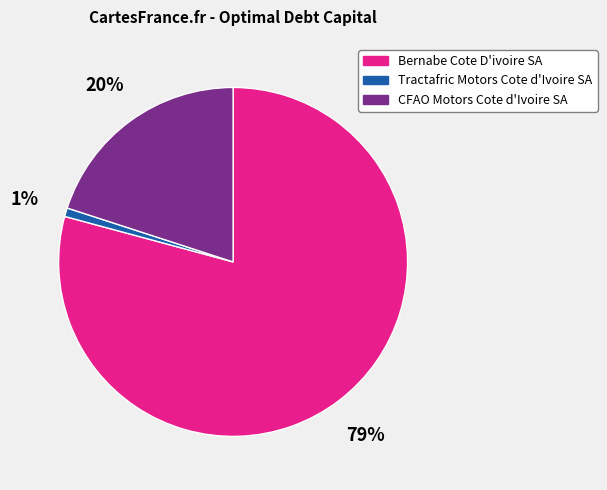

To the nearest percent, what is the difference between the Bernabe Cote D'ivoire SA and CFAO Motors Cote d'Ivoire SA slice percentages?

59%